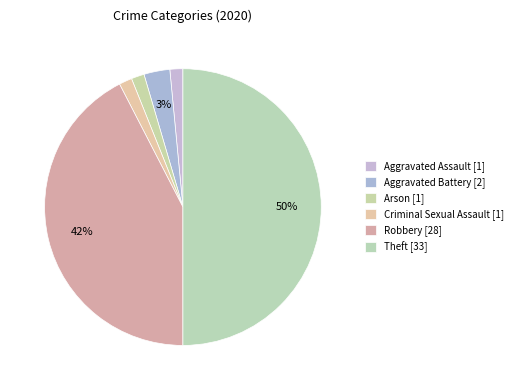

How many slices are in this pie chart?

6